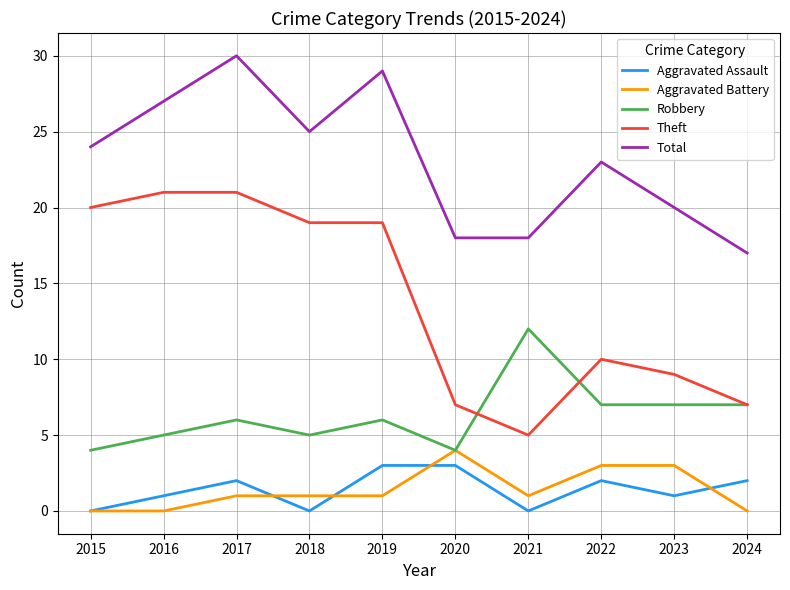

Where is Theft nearest to the value 13?

2022